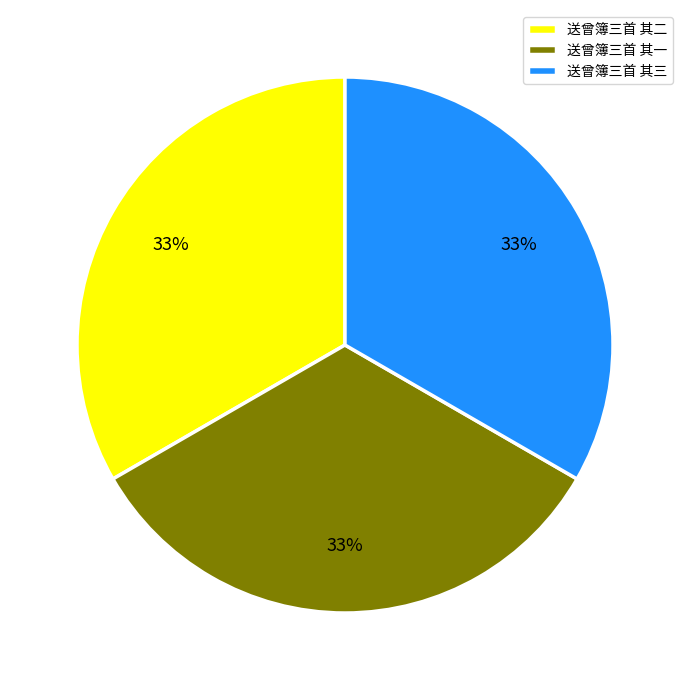

Is there a majority slice in this chart?

No